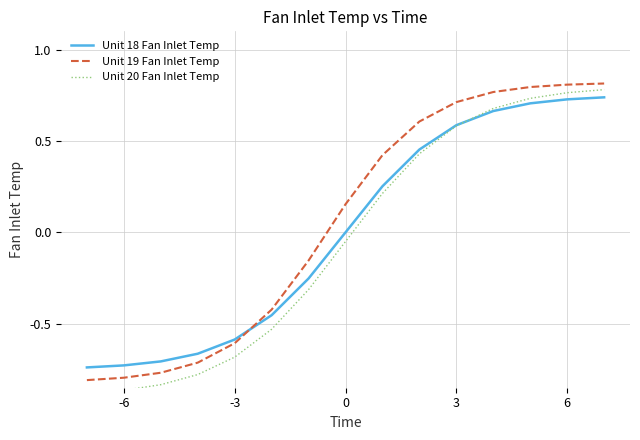

True or false: Unit 19 Fan Inlet Temp has more than 1 points higher than both neighbors.

False